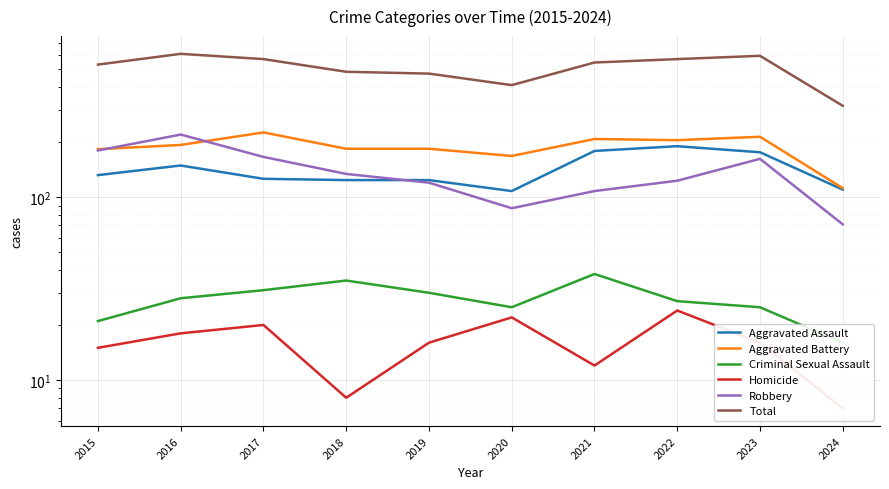

Reading left to right, extract all data points from this chart.

Aggravated Assault: 2015=132	2016=149	2017=126	2018=124	2019=124	2020=108	2021=179	2022=190	2023=176	2024=110
Aggravated Battery: 2015=183	2016=193	2017=226	2018=184	2019=184	2020=168	2021=208	2022=205	2023=214	2024=112
Criminal Sexual Assault: 2015=21	2016=28	2017=31	2018=35	2019=30	2020=25	2021=38	2022=27	2023=25	2024=16
Homicide: 2015=15	2016=18	2017=20	2018=8	2019=16	2020=22	2021=12	2022=24	2023=16	2024=7
Robbery: 2015=180	2016=220	2017=166	2018=134	2019=120	2020=87	2021=108	2022=123	2023=162	2024=71
Total: 2015=531	2016=608	2017=569	2018=485	2019=474	2020=410	2021=545	2022=569	2023=593	2024=316